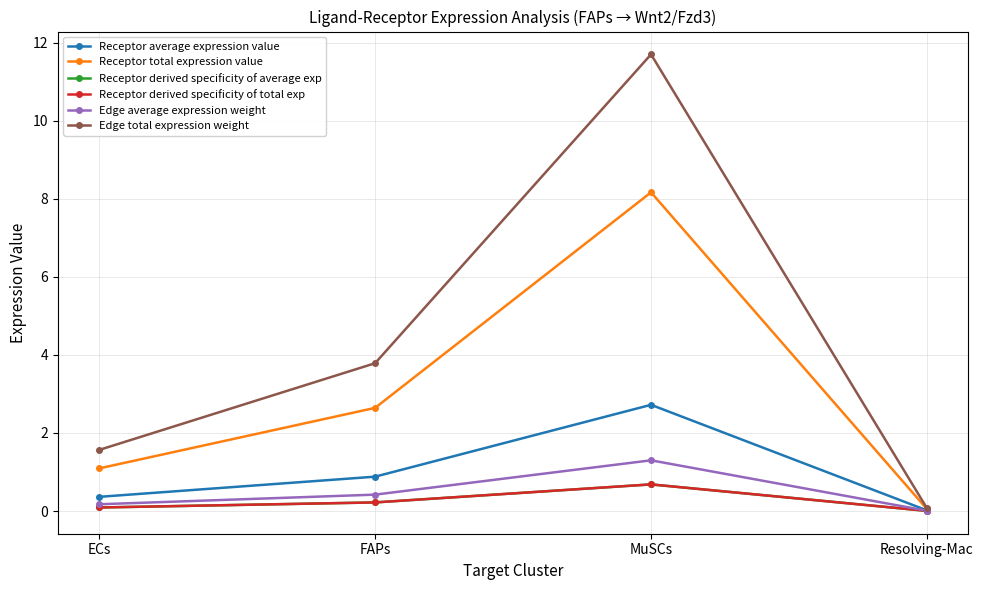

True or false: Receptor average expression value and Edge total expression weight cross at least once.

False